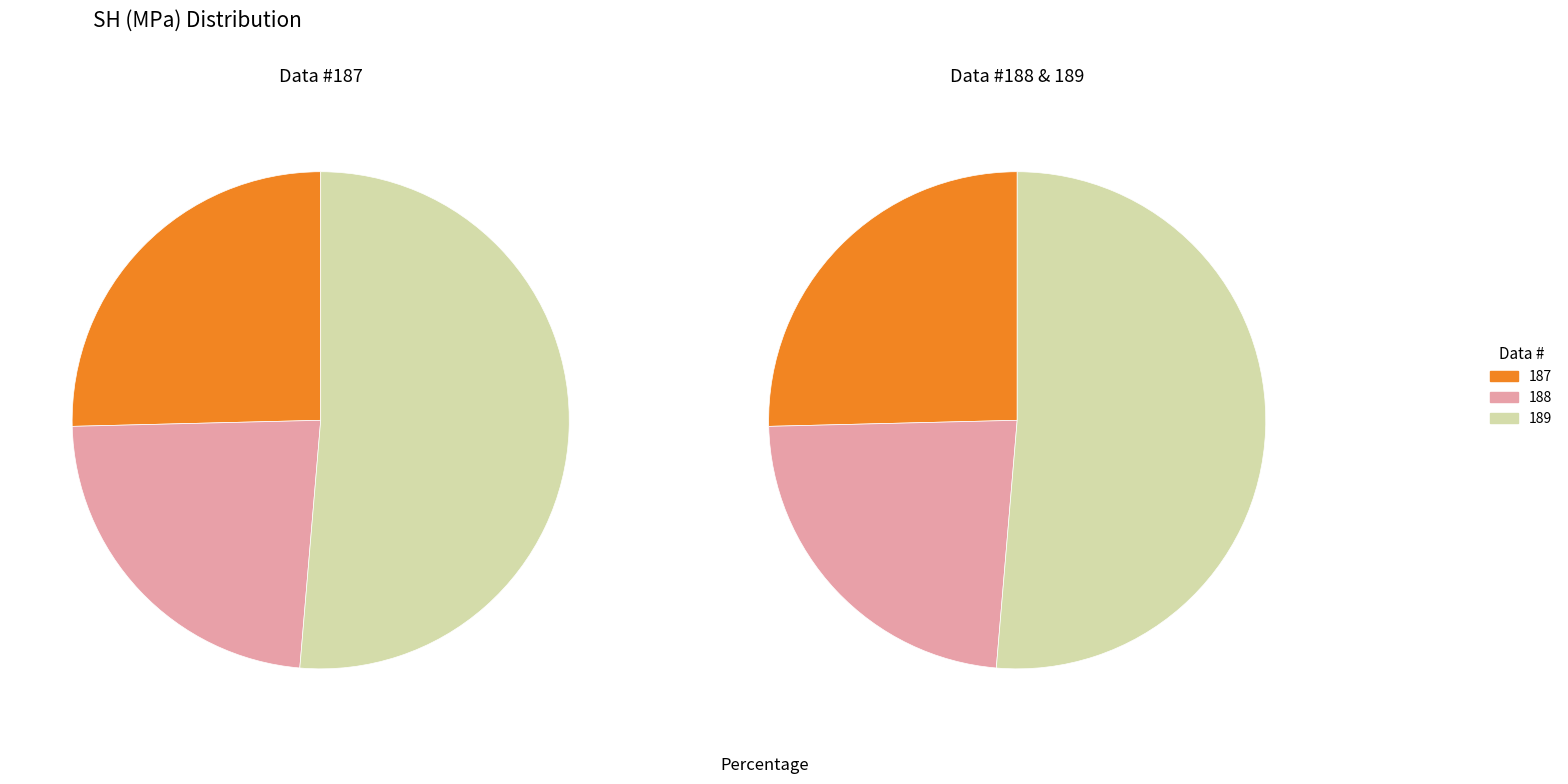

Which slice is the smallest?

188